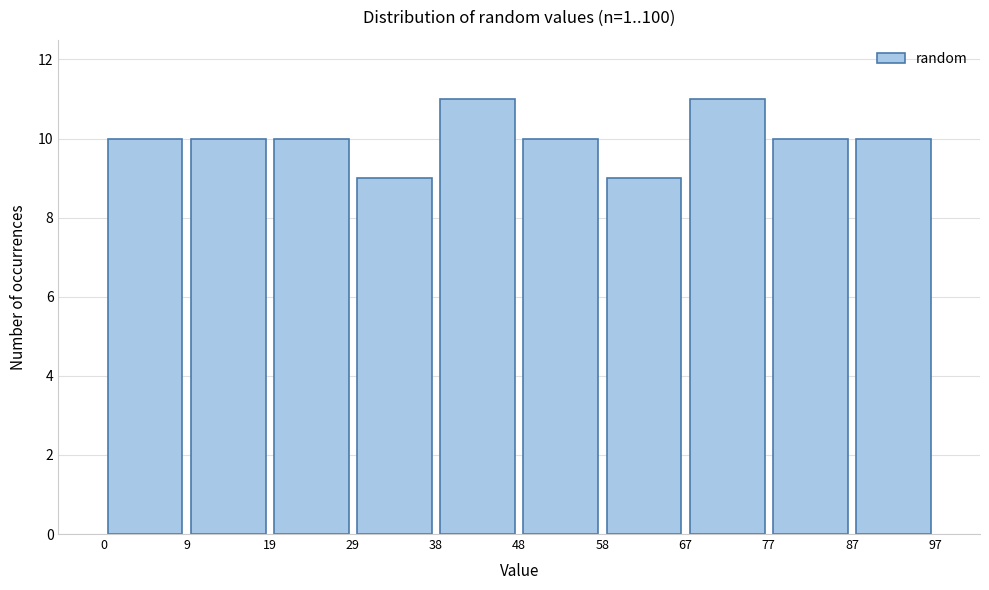

Reading left to right, list every bar in this chart as the range it spans on the x-axis followed by its height. The values are not printed on the chart, so give them approximately, as read against the axis.

0 to 9: 10
9 to 19: 10
19 to 29: 10
29 to 38: 9
38 to 48: 11
48 to 58: 10
58 to 67: 9
67 to 77: 11
77 to 87: 10
87 to 97: 10